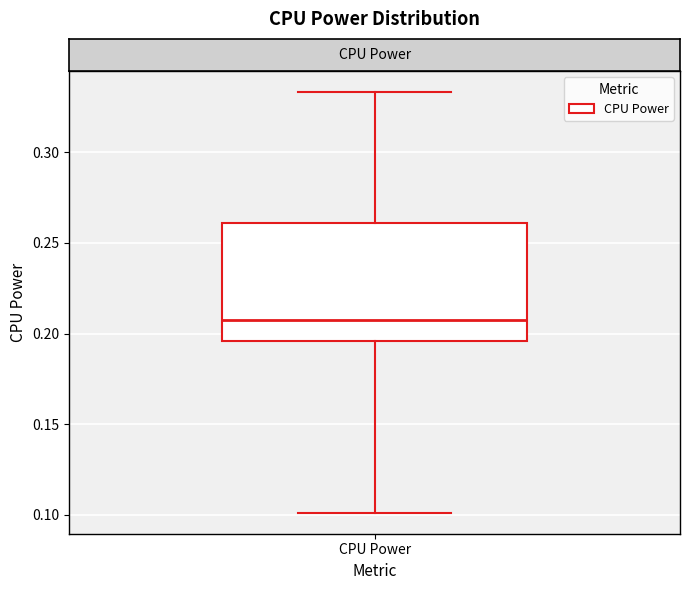

Read this box plot against the y-axis: the position of the median line, the range covered by the box, and the ends of both whiskers. The values are not printed on the chart, so give them approximately, as read against the axis.

median 0.205, box 0.195 to 0.260, whiskers 0.100 to 0.335